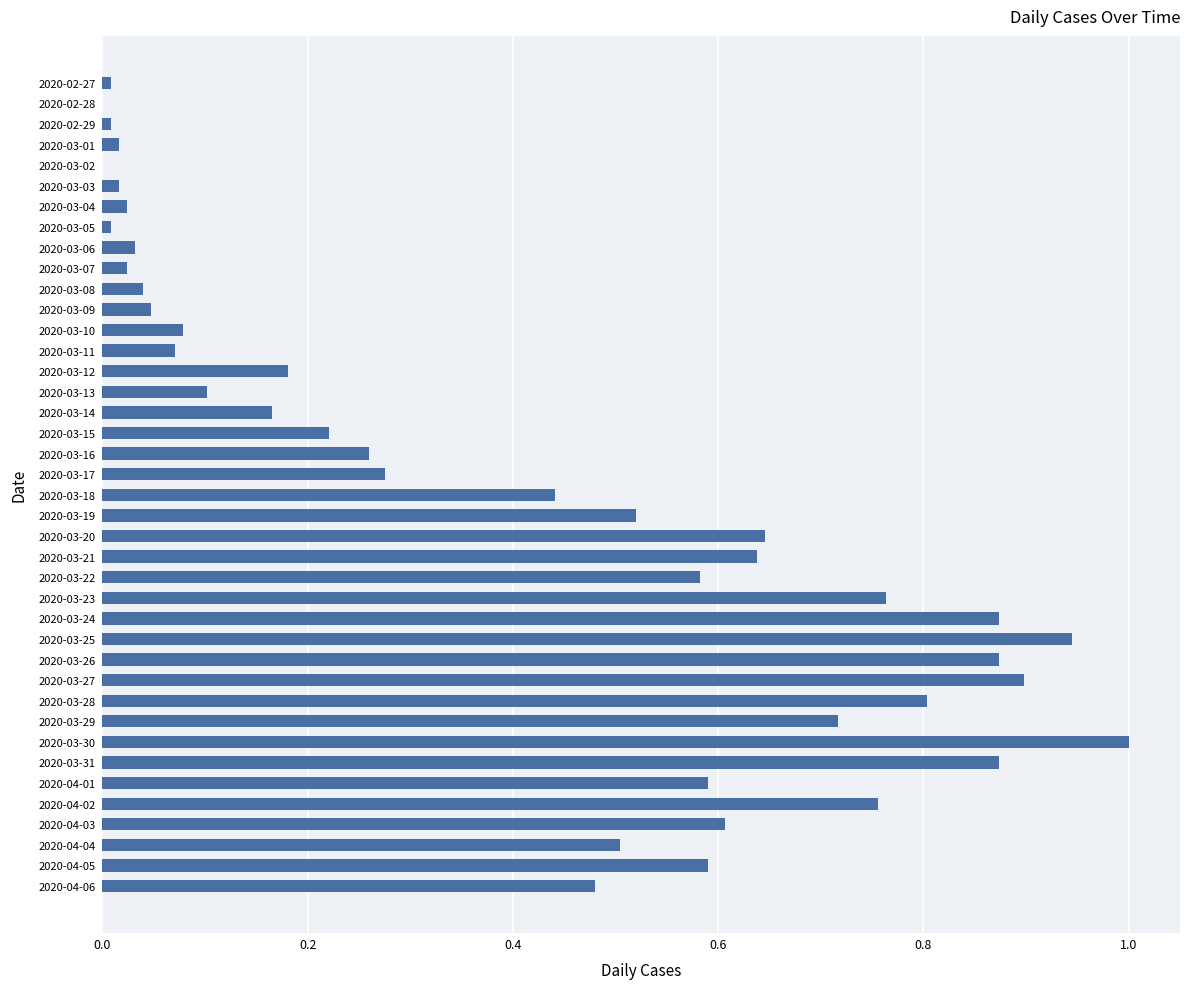

Which label corresponds to the largest value in the chart?

2020-03-30